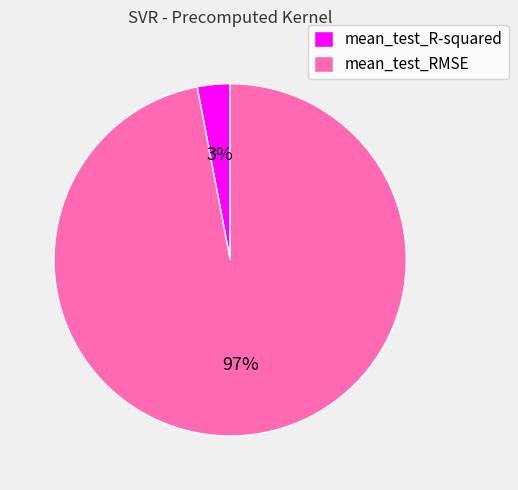

How many segments does this pie chart have?

2